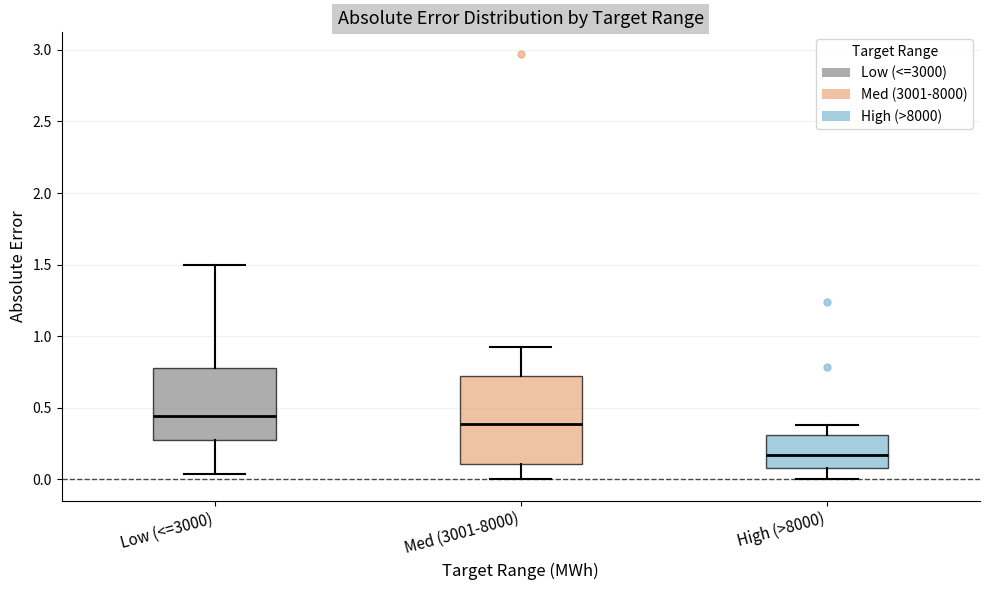

Reading left to right, transcribe this box plot: for each box, give where its median line is, the range the box spans, and where its two whiskers end, as read against the y-axis. The values are not printed on the chart, so give them approximately, as read against the axis.

Low (<=3000): median 0.45, box 0.25 to 0.80, whiskers 0.05 to 1.50
Med (3001-8000): median 0.40, box 0.10 to 0.70, whiskers 0.00 to 0.90
High (>8000): median 0.15, box 0.10 to 0.30, whiskers 0.00 to 0.40